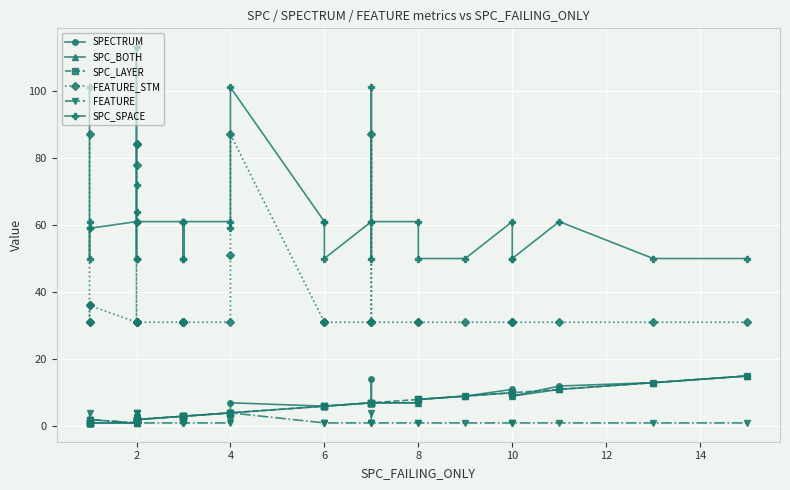

True or false: FEATURE and FEATURE_STM intersect in this chart.

False